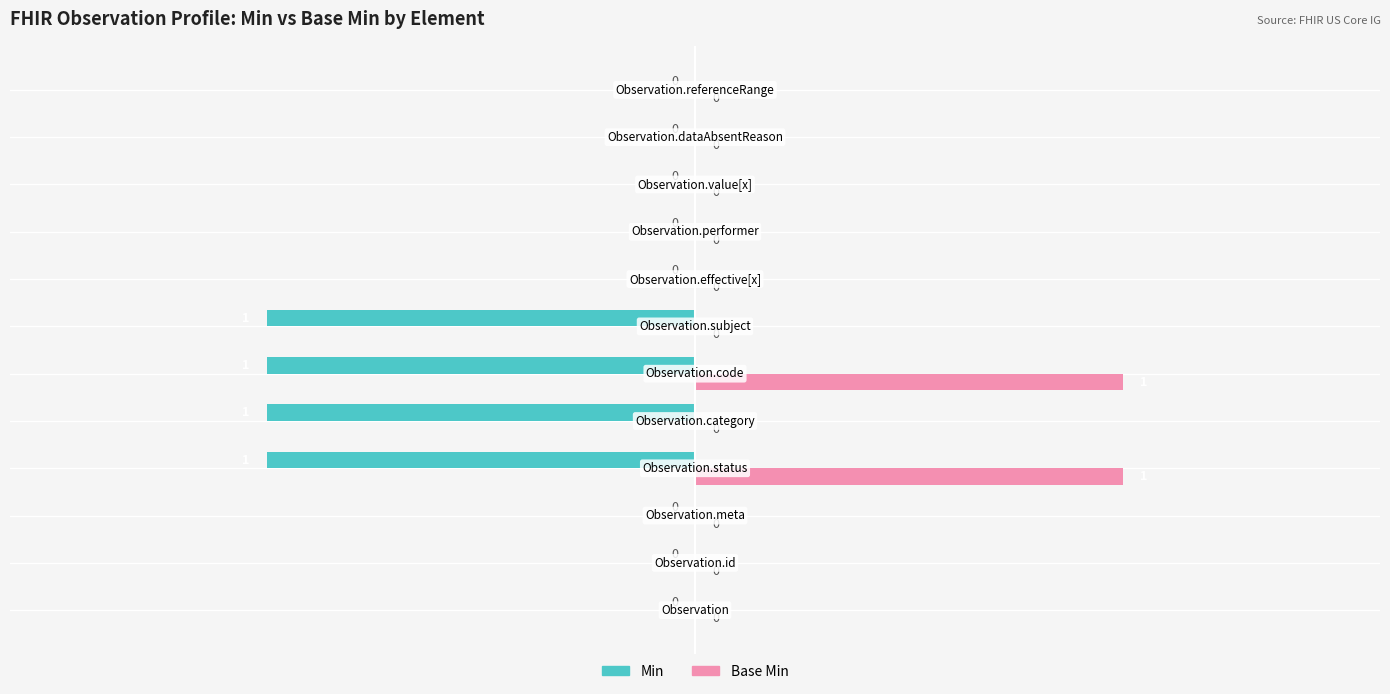

What are all the series names shown in the legend?

Min, Base Min